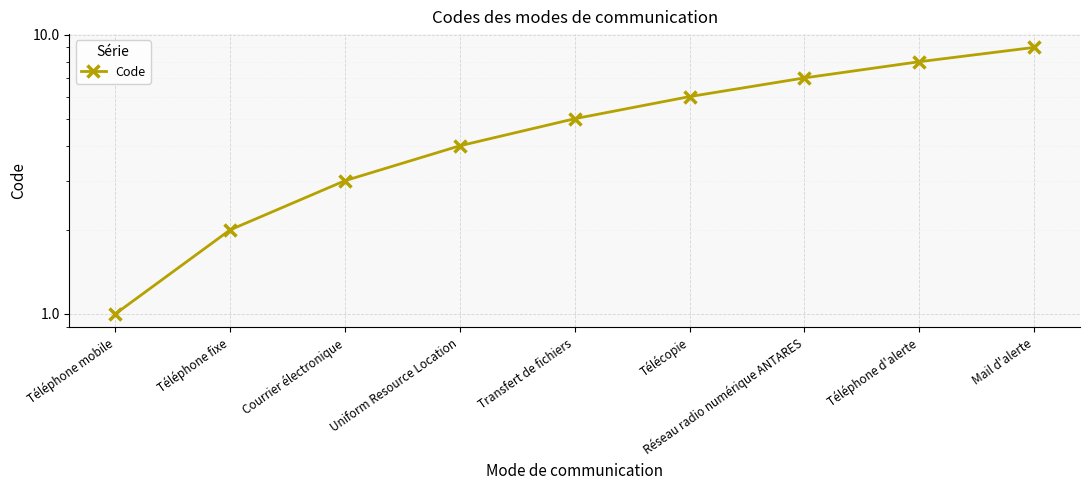

At which category does the chart reach its peak across all series?

Mail d'alerte